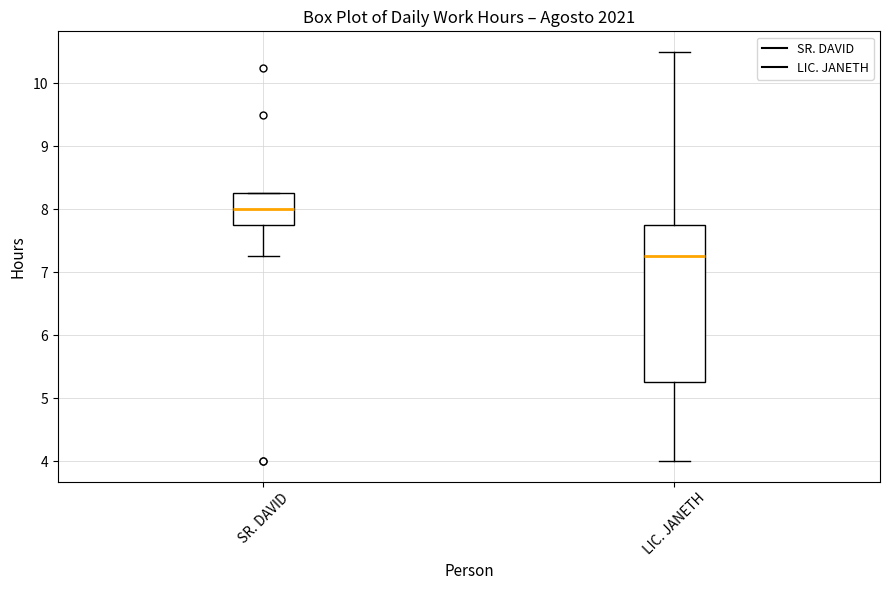

Reading left to right, read every box against the y-axis: the position of its median line, the range the box covers, and the ends of its whiskers. The values are not printed on the chart, so give them approximately, as read against the axis.

SR. DAVID: median 8.0, box 7.8 to 8.3, whiskers 7.3 to 8.3
LIC. JANETH: median 7.3, box 5.3 to 7.8, whiskers 4.0 to 10.5